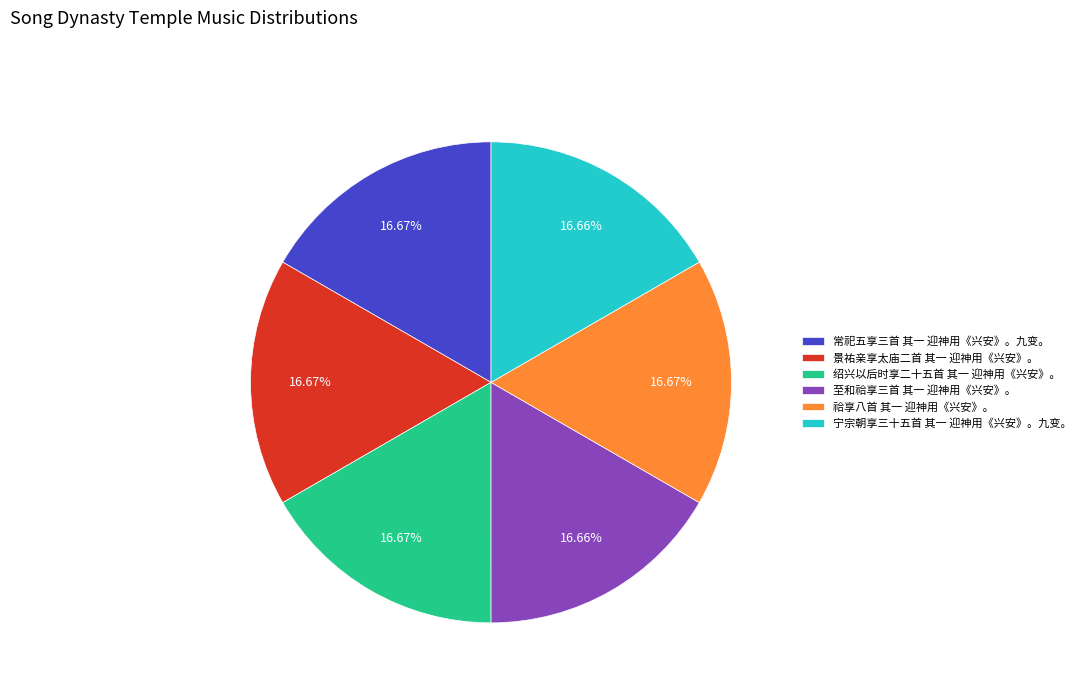

To the nearest percent, what percentage of the pie is 祫享八首 其一 迎神用《兴安》。?

17%